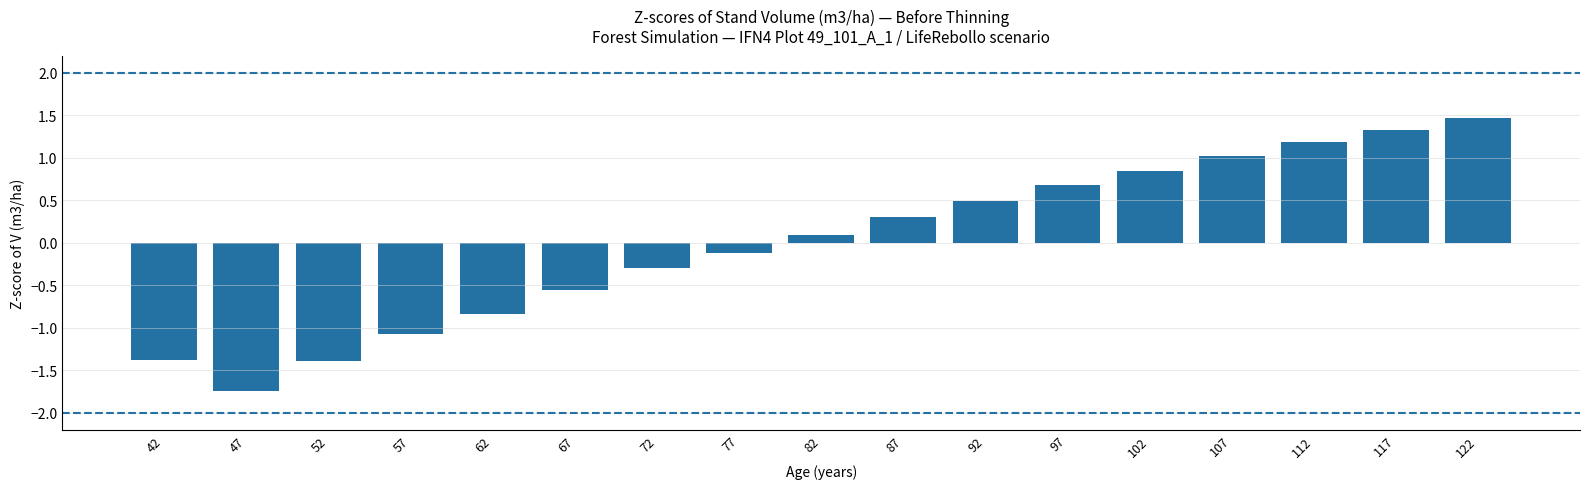

At which label does the data first exceed 0?

82